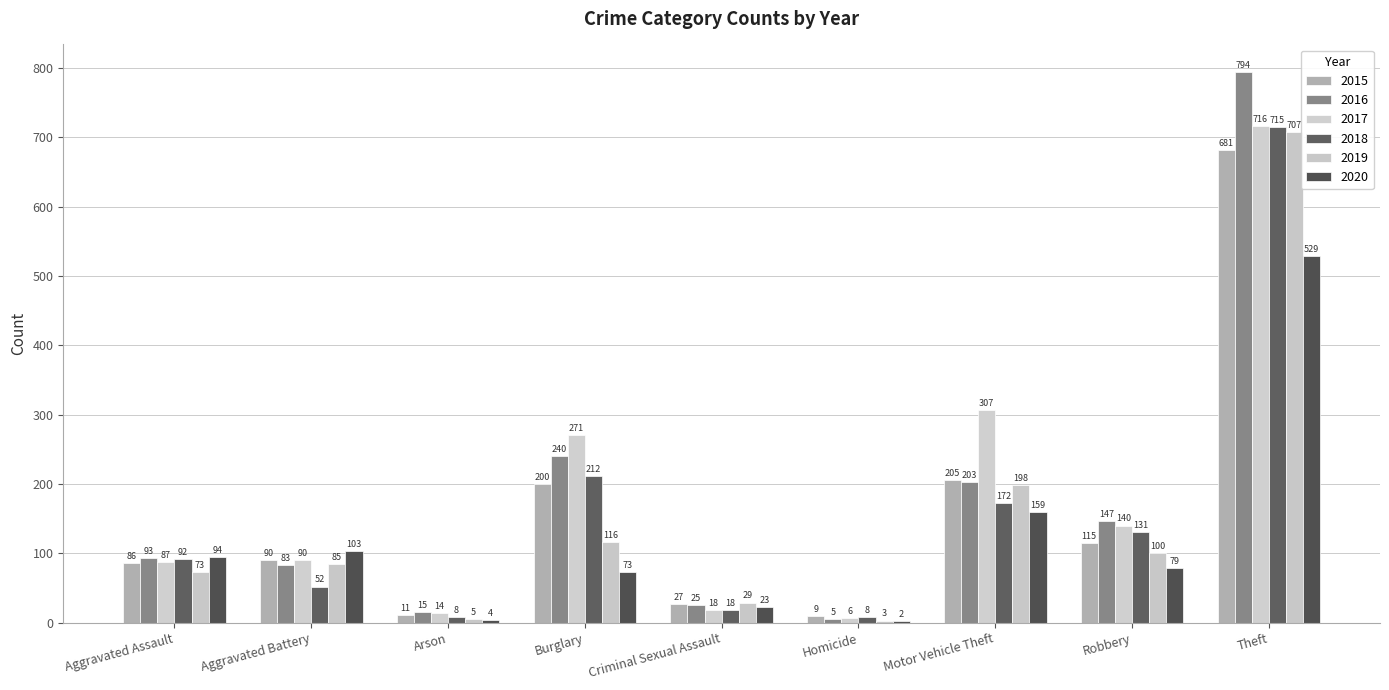

How many data points does each series have?

9